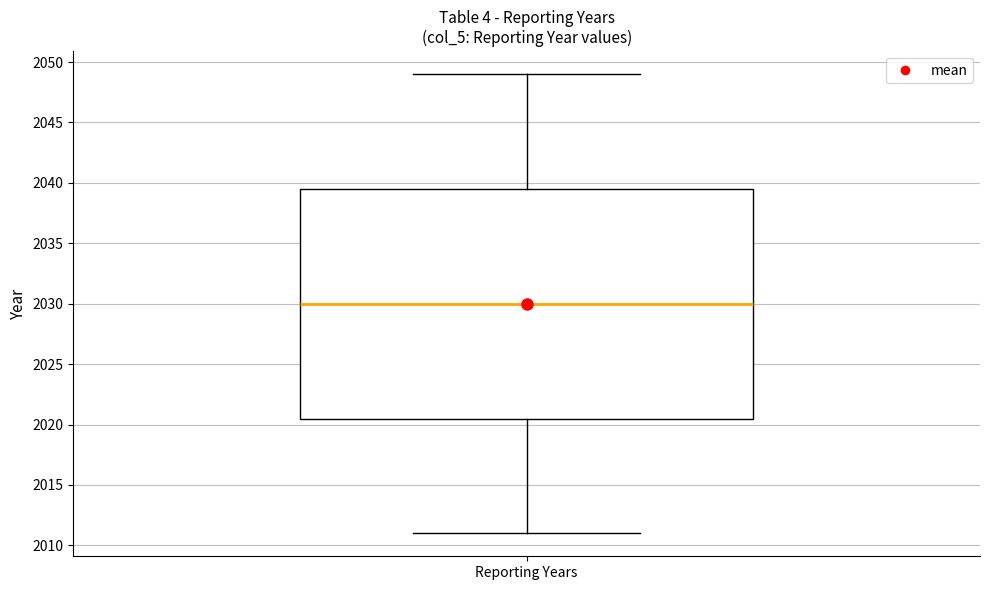

Read this box plot against the y-axis: the position of the median line, the range covered by the box, and the ends of both whiskers. The values are not printed on the chart, so give them approximately, as read against the axis.

median 2030.0, box 2020.5 to 2039.5, whiskers 2011.0 to 2049.0